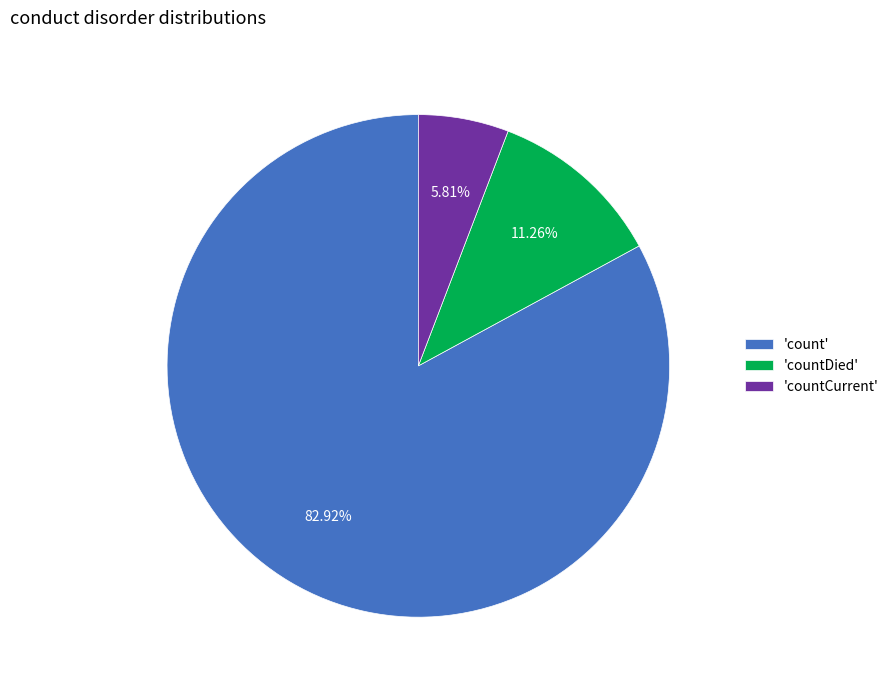

Which category accounts for the majority?

'count'